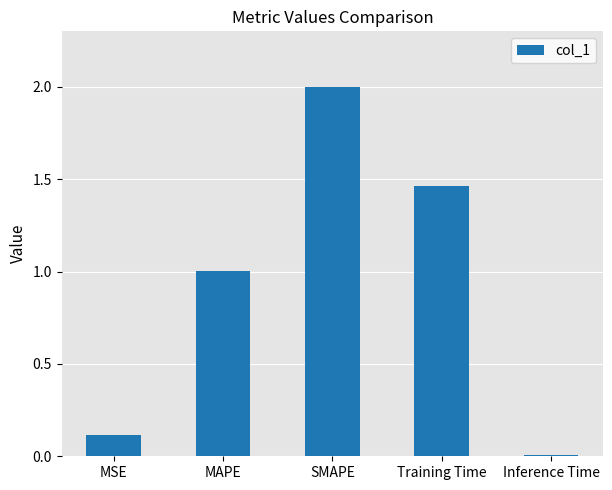

The chart shows a value of 0.1 at MSE. True or false?

True